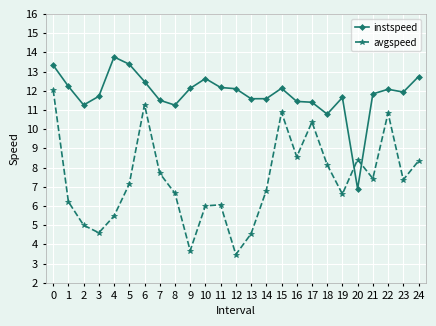

The value of instspeed at 7 is 4.0. True or false?

False